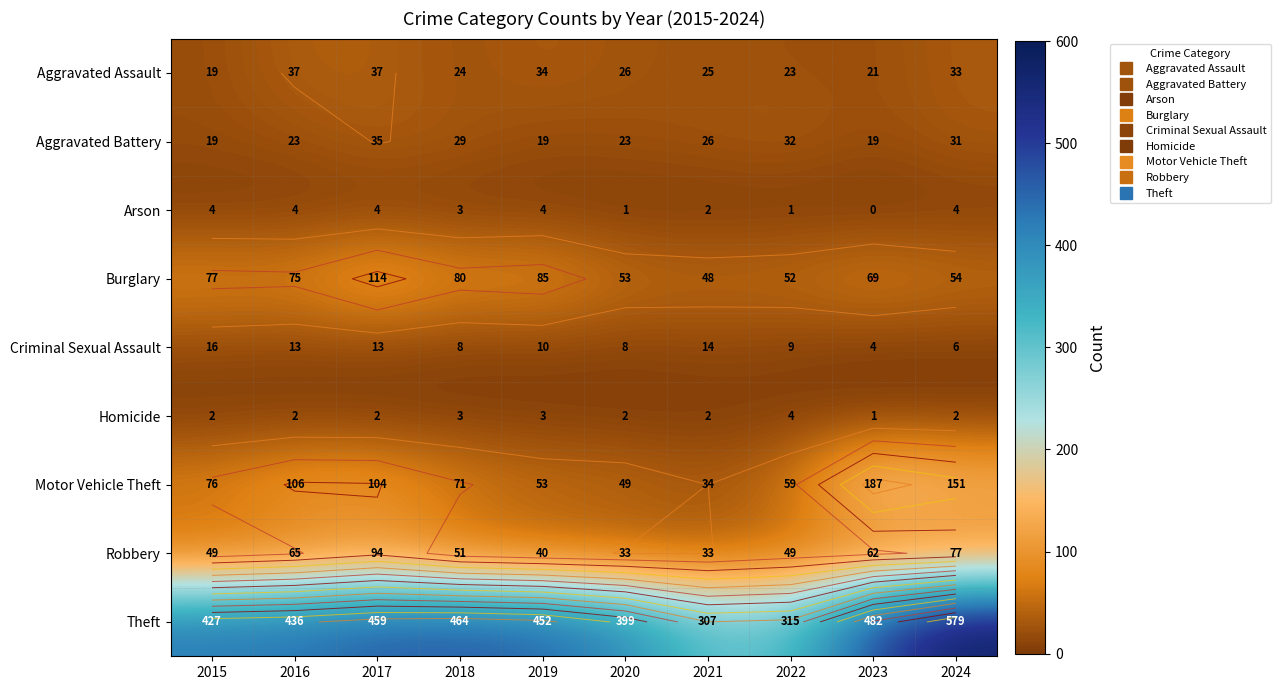

What is the total value across all series at 2015?

689